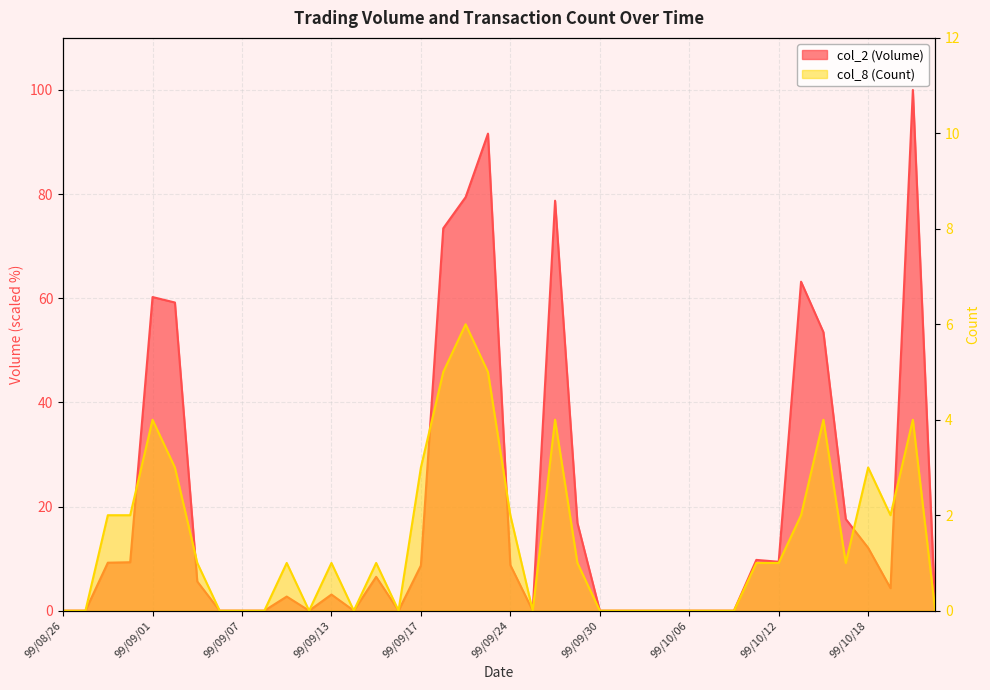

Which series has the widest spread of values?

col_2 (Volume)